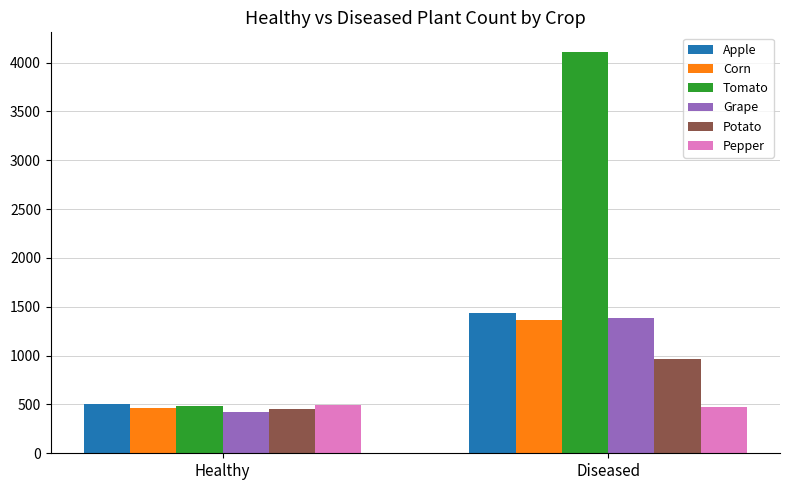

Reading left to right, transcribe all the data shown in this chart.

Apple: 502	1441
Corn: 465	1364
Tomato: 481	4104
Grape: 423	1382
Potato: 456	970
Pepper: 497	478